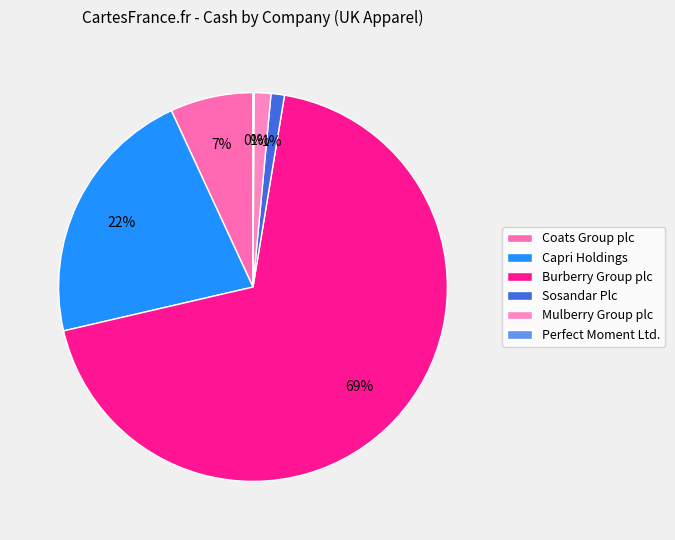

To the nearest percent, what percentage of the pie is Burberry Group plc?

69%